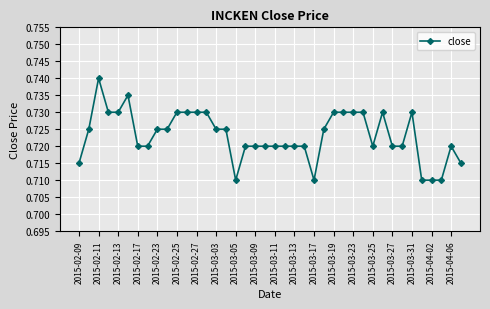

Count the values in the range 0 to 1.

40